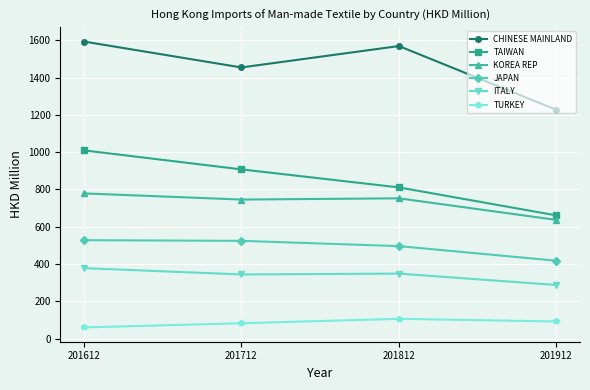

What is the value of the TAIWAN point at the 1st from the left?

1009.6